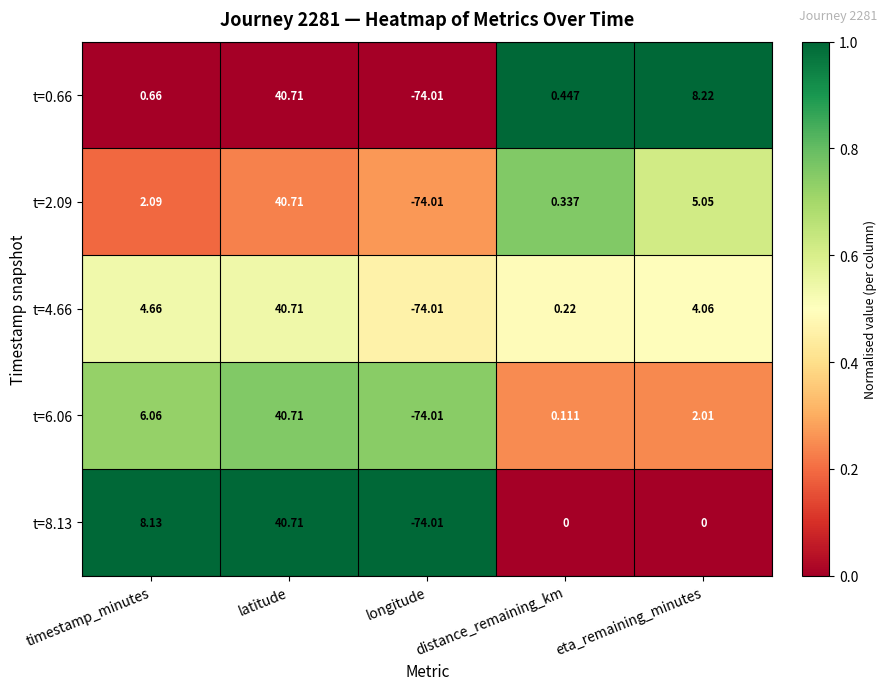

At which label does t=4.66 reach its peak?

latitude